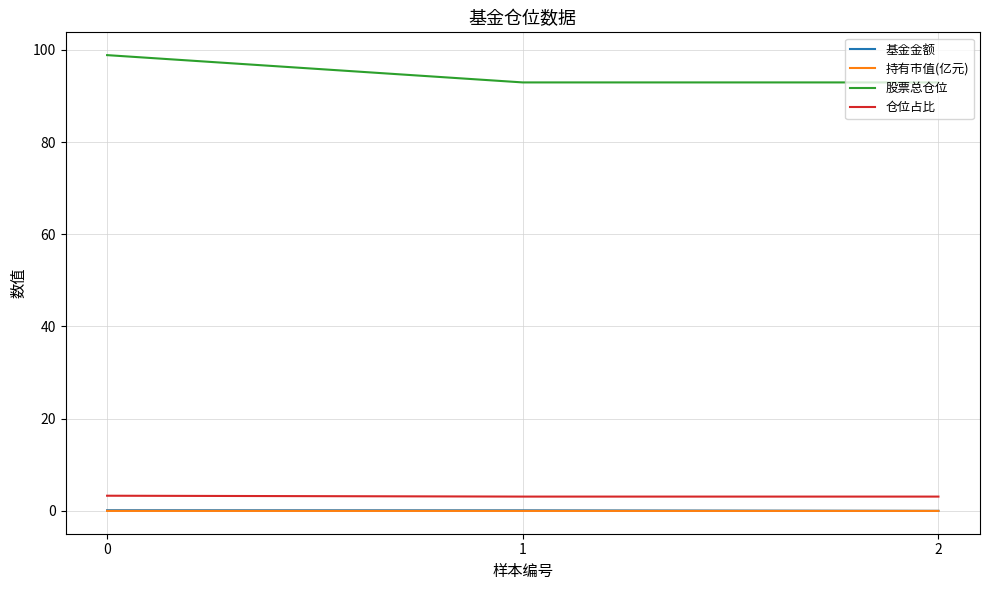

The value of 基金金额 at 0 is 0.1. True or false?

True